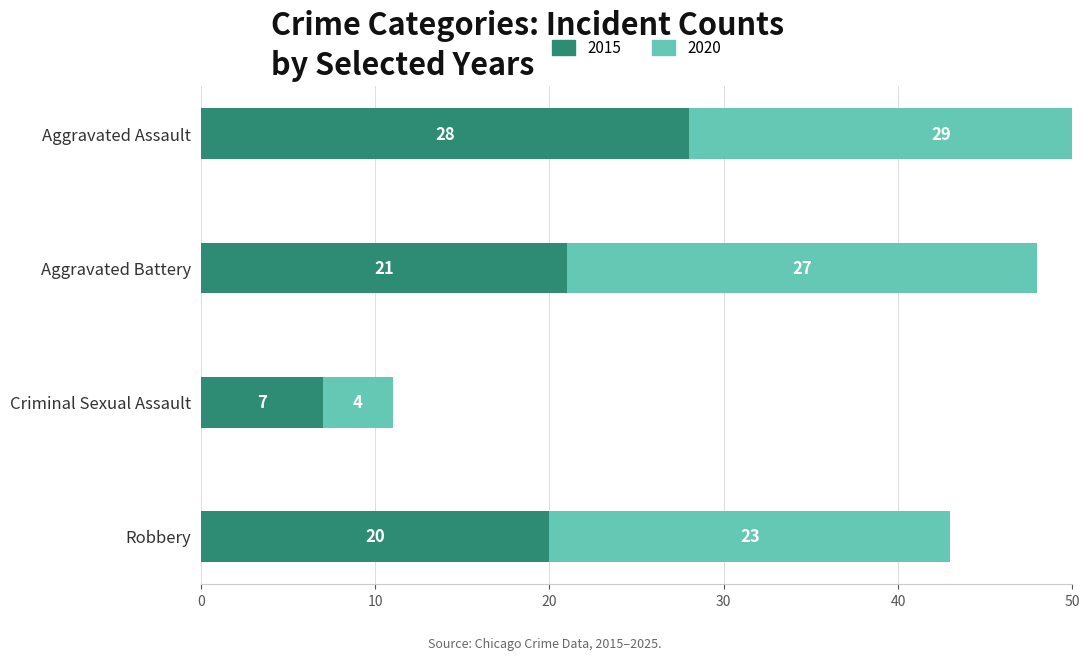

How many bars are there in total?

8